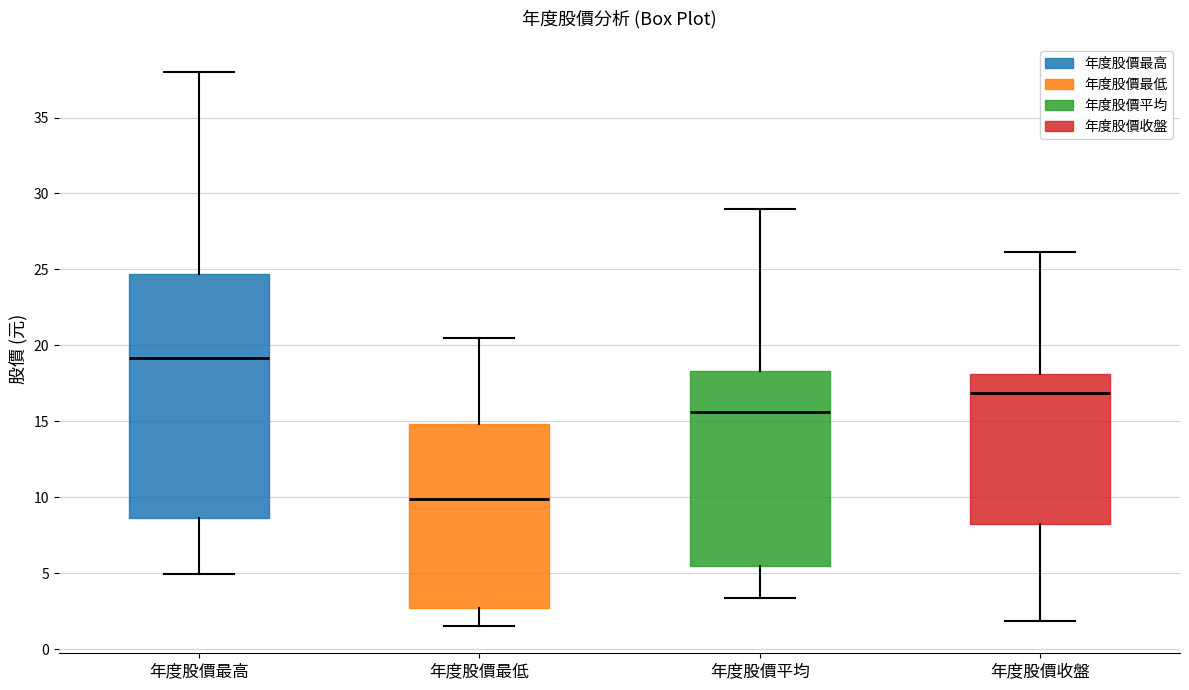

Where does the median line of the box for 年度股價最高 sit on the y-axis? The values are not printed on the chart, so give them approximately, as read against the axis.

19.0